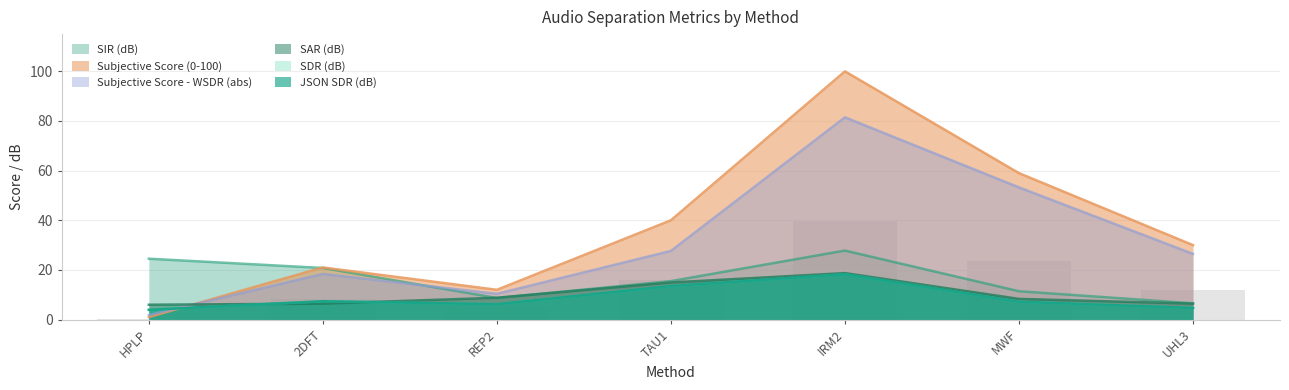

At which category is the sum across all series the highest?

IRM2